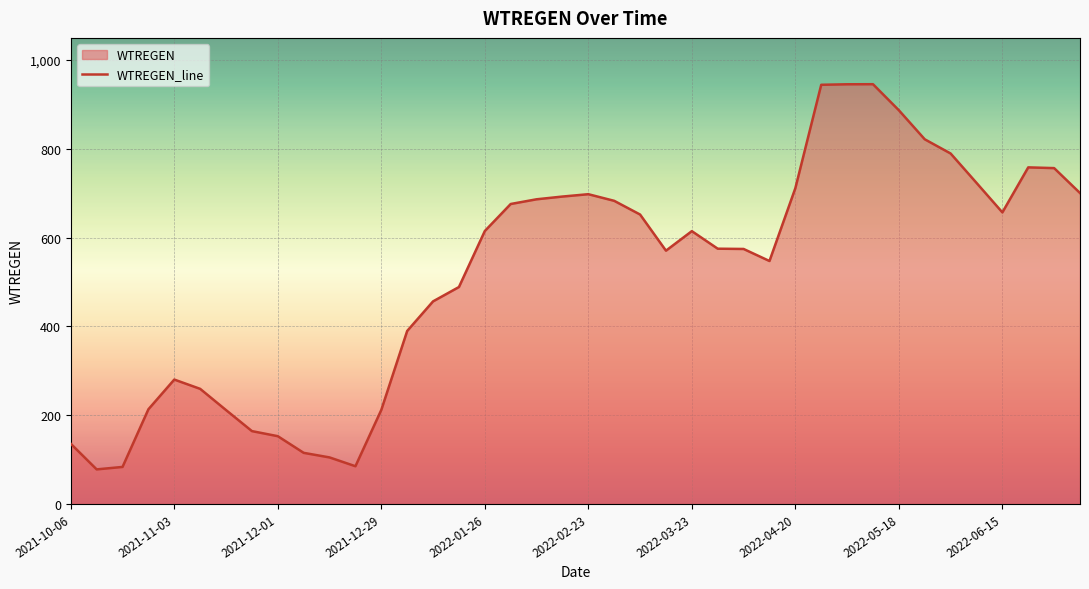

What is the maximum value shown in the chart?

945.7